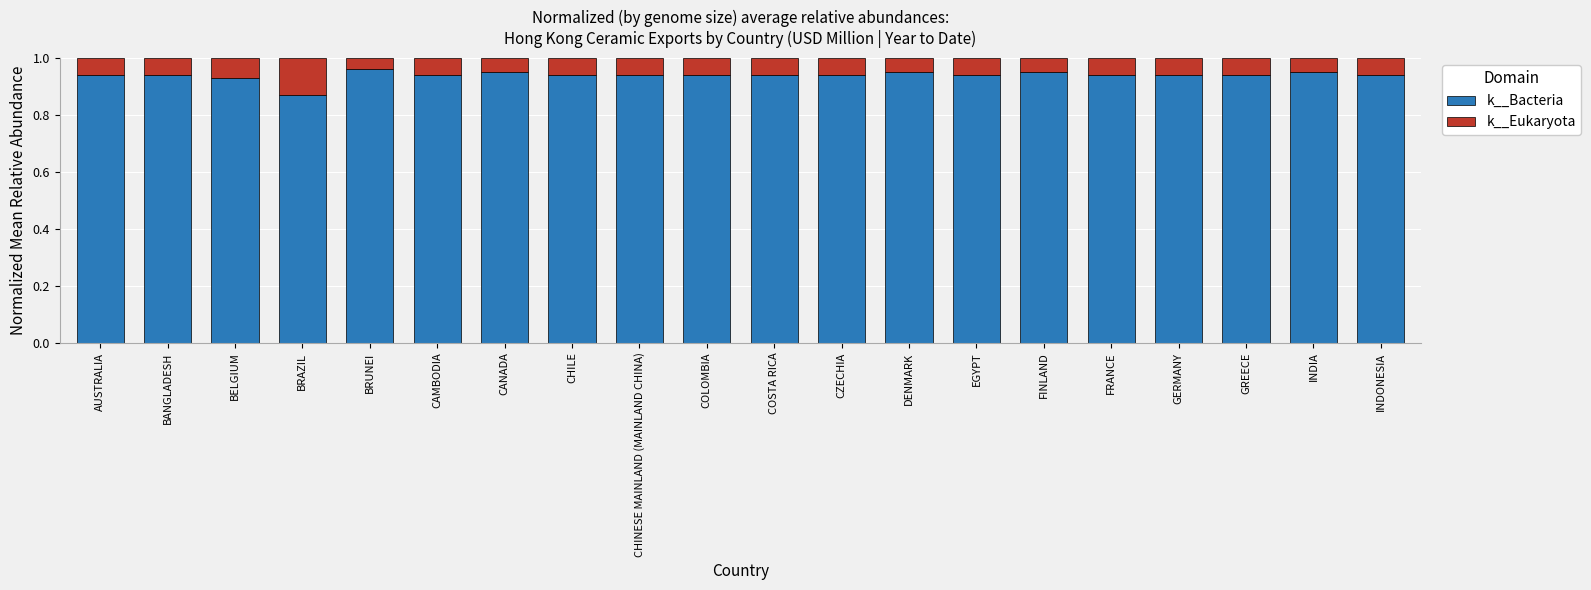

Count the k__Bacteria values in the range 0 to 1.

20